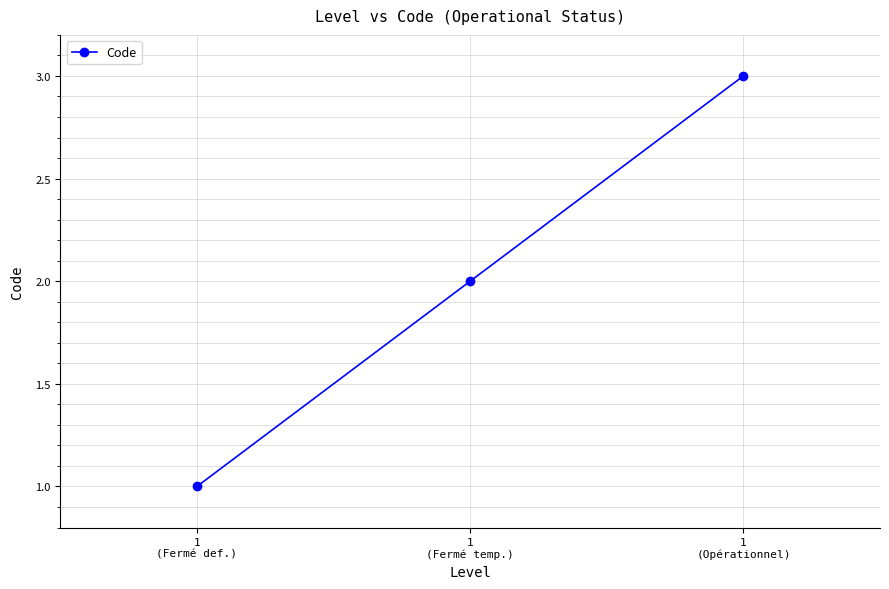

What is the sum of all values?

6